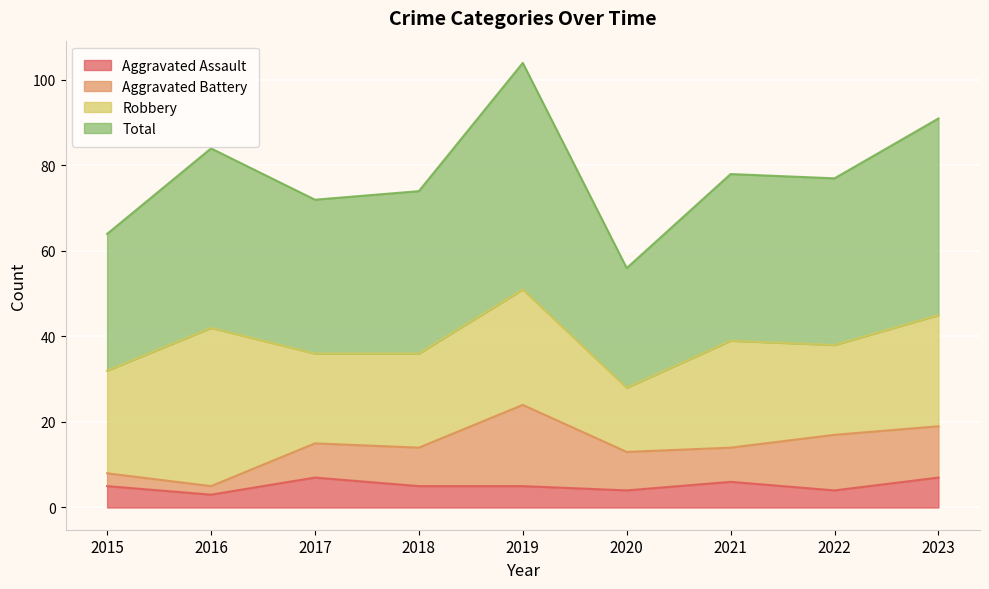

At which category is the sum across all series the highest?

2019